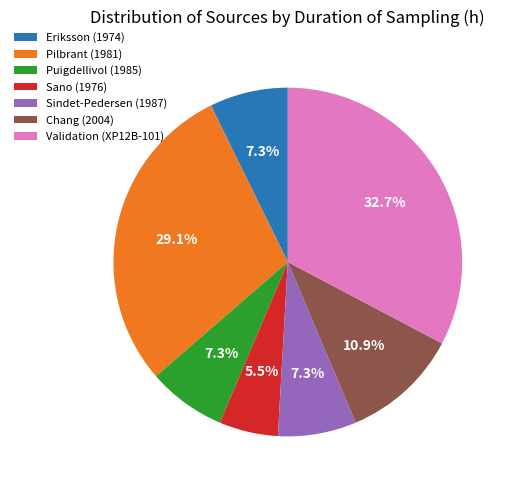

To the nearest percent, what is the difference between the Sano (1976) and Validation (XP12B-101) slice percentages?

27%